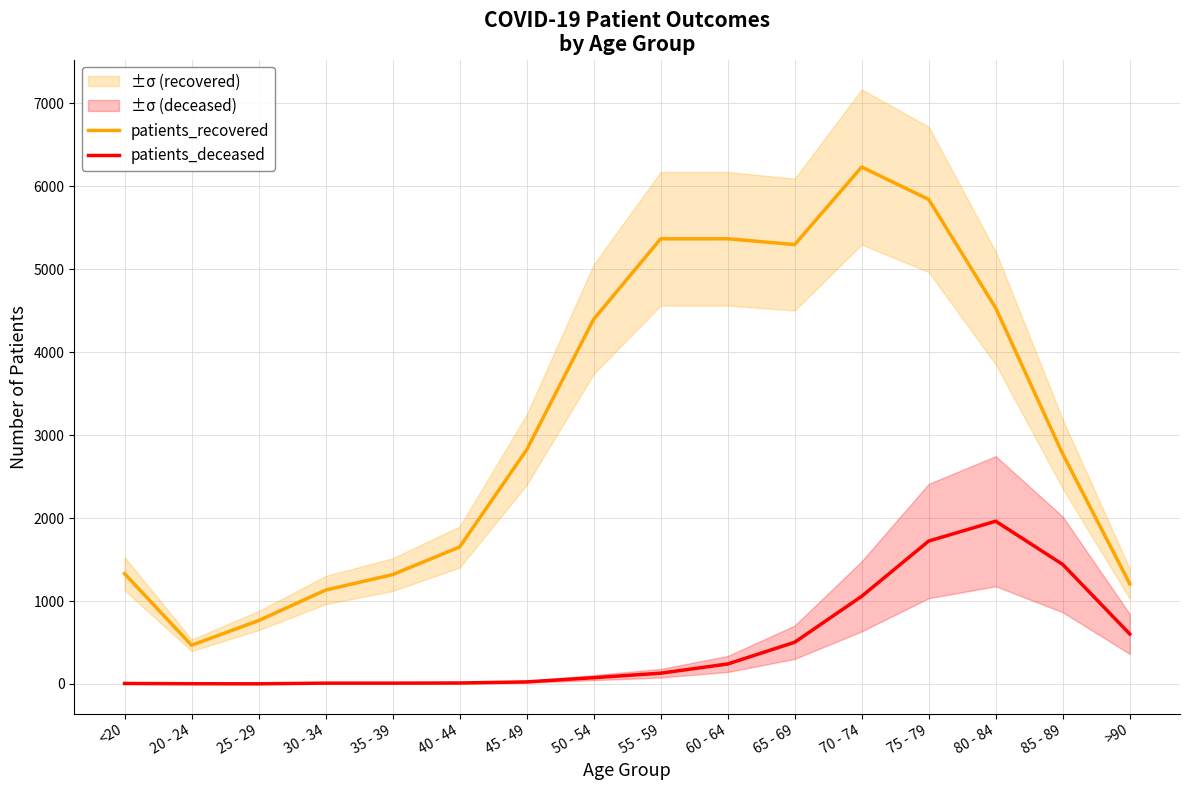

What is the maximum value for patients_deceased?

1962